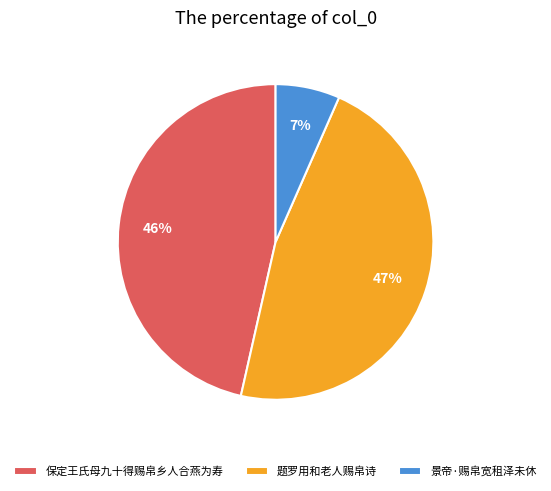

Count the number of slices in the pie.

3